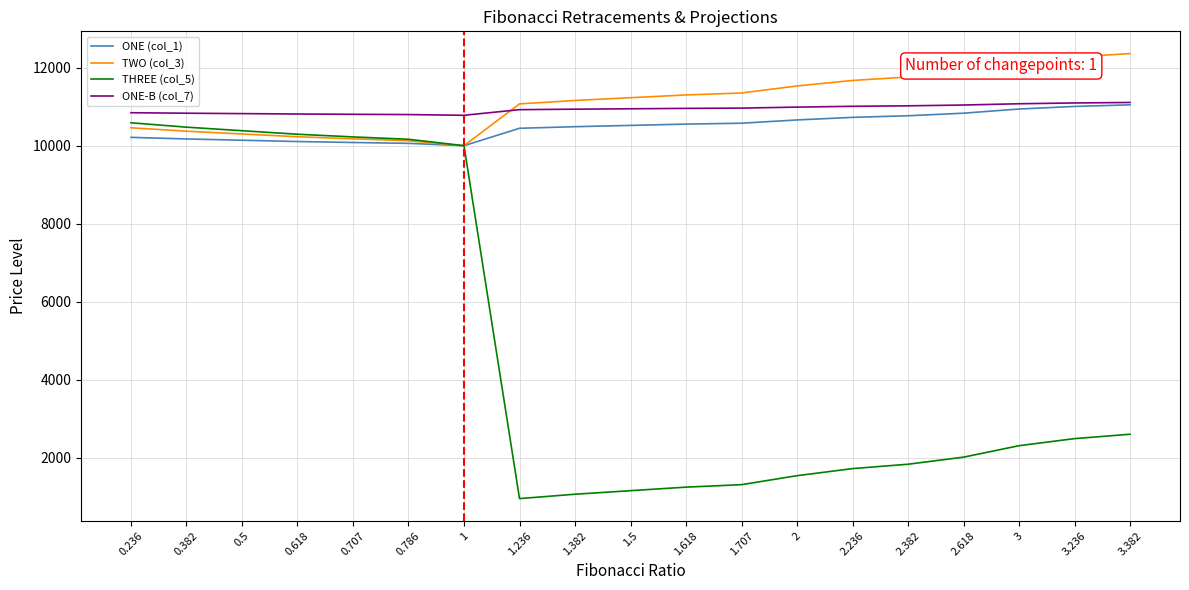

The TWO (col_3) series shows 10234.5 at 0.618. True or false?

True